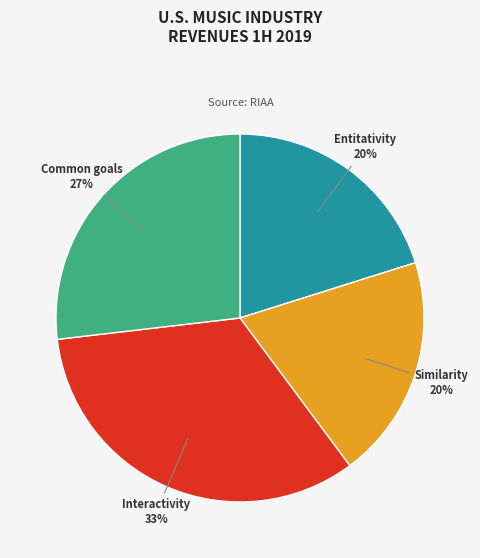

Combined, do Entitativity 20% and Similarity 20% account for over 50%?

No